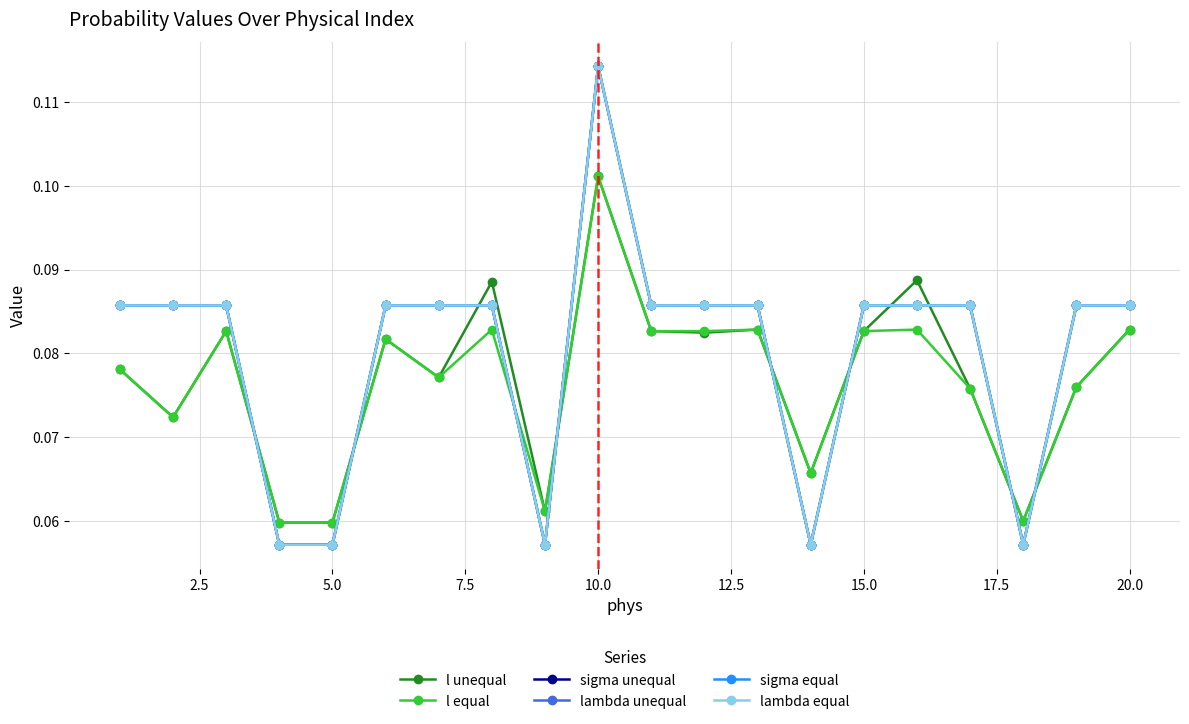

Is this an area chart (filled region under the line)?

No